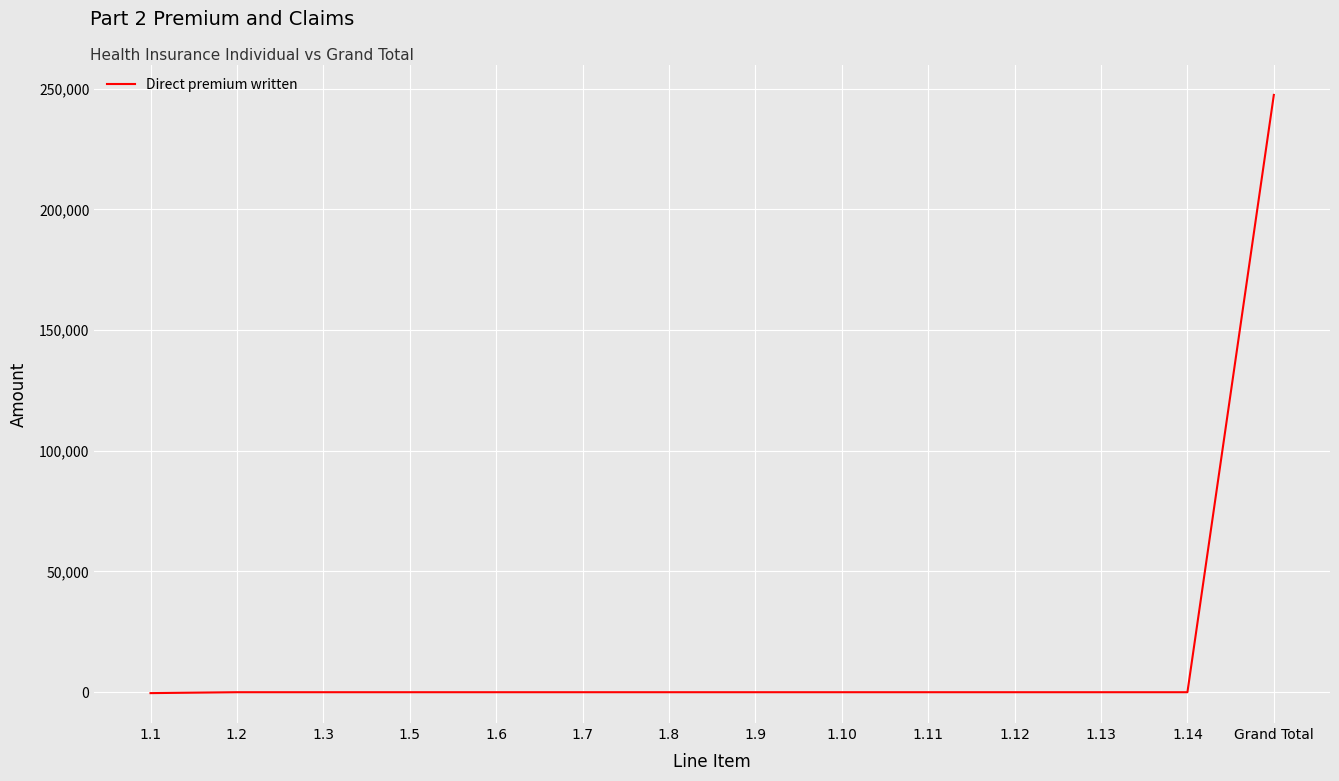

What is the greatest value displayed?

247412.3